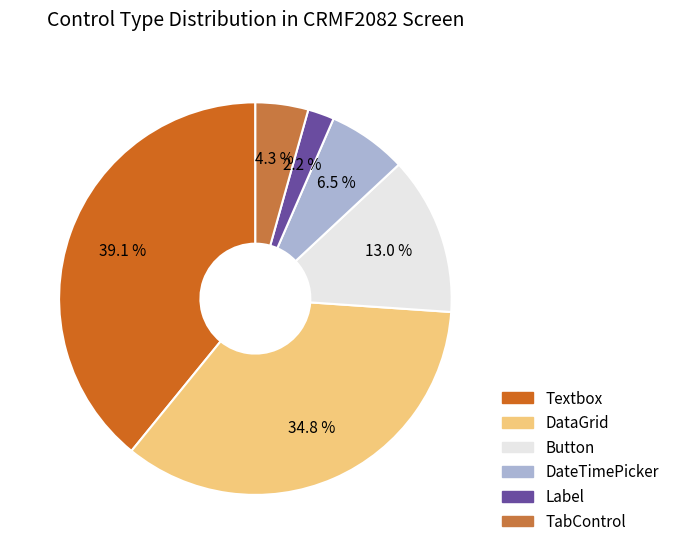

Is the sum of Button and TabControl greater than half?

No